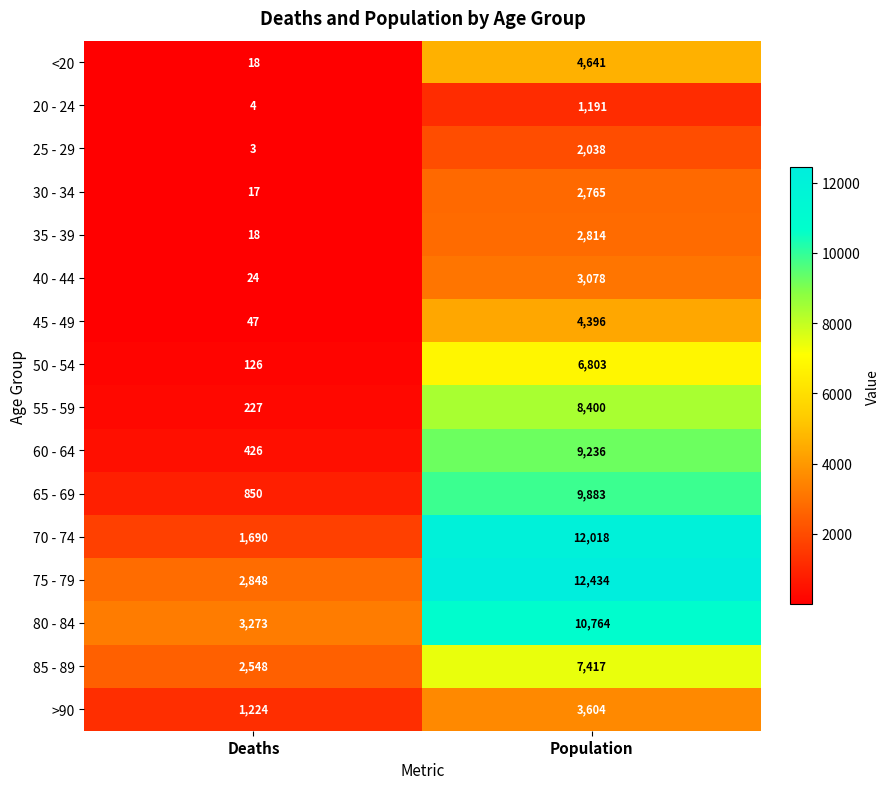

At which label is 25 - 29 closest to 1020?

Deaths